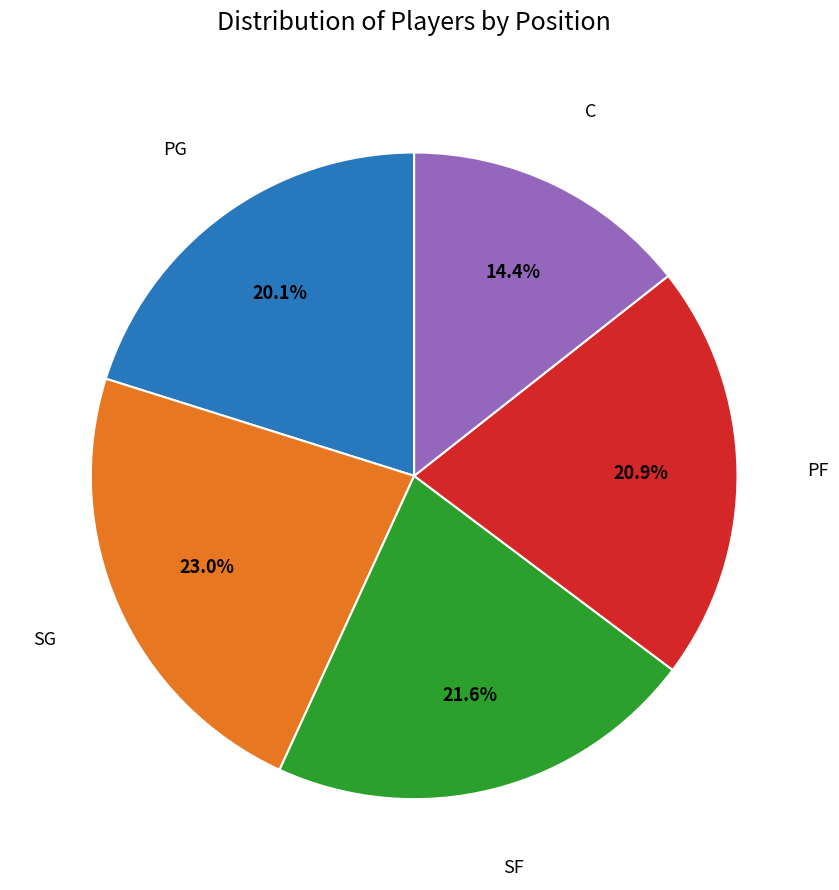

Is there any slice that represents more than half of the pie?

No